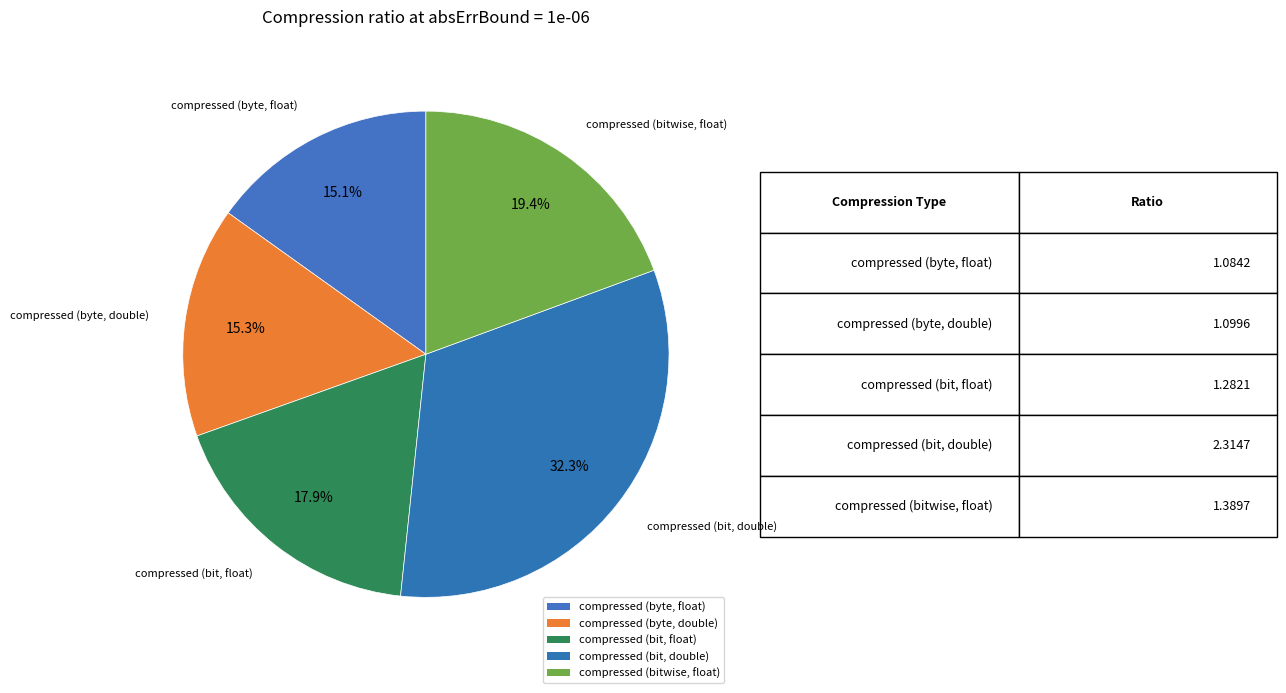

To the nearest percent, what portion does compressed (bit, double) represent?

32%